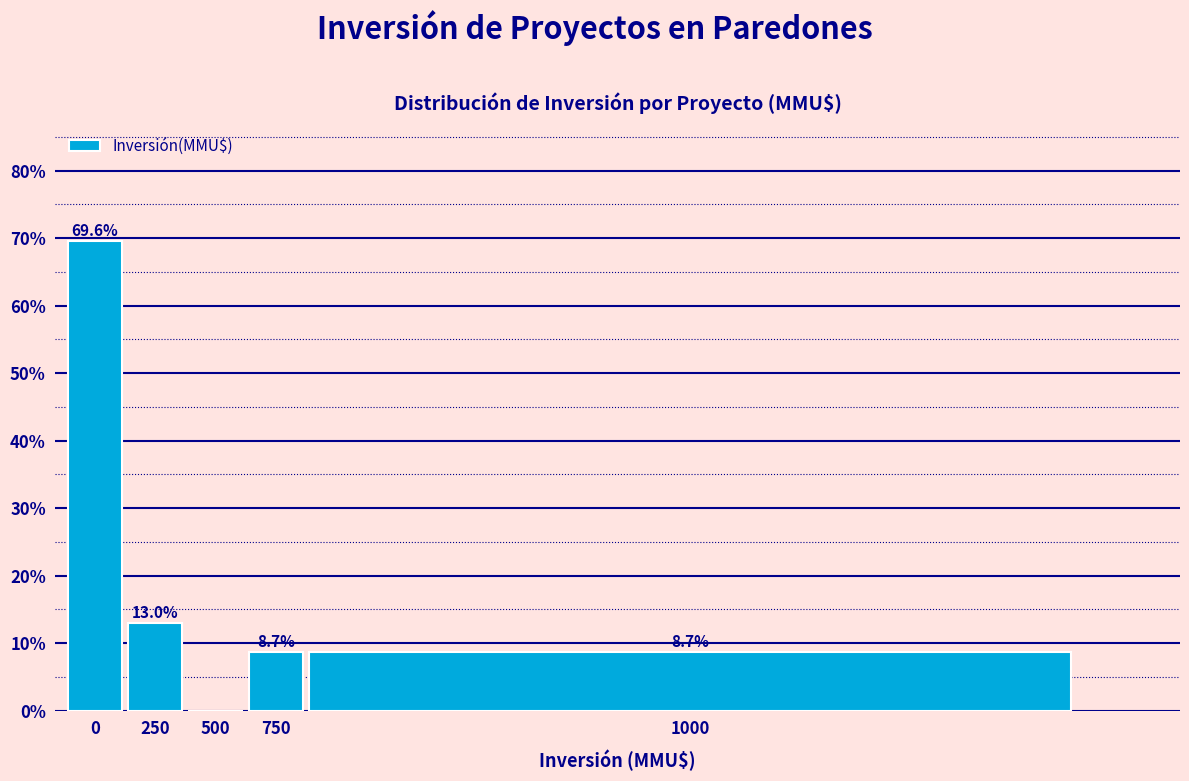

Is it true that the value at 750 is 5.2?

False